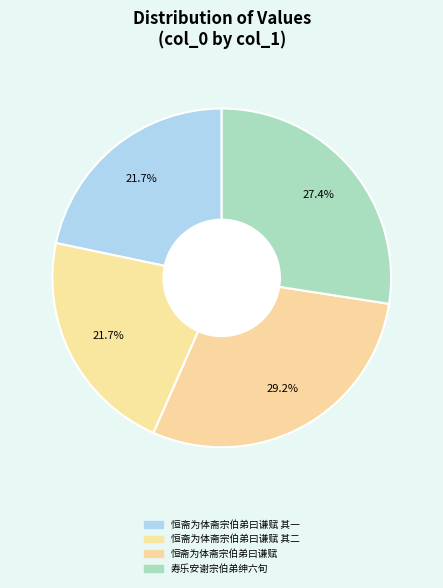

How many segments does this pie chart have?

4